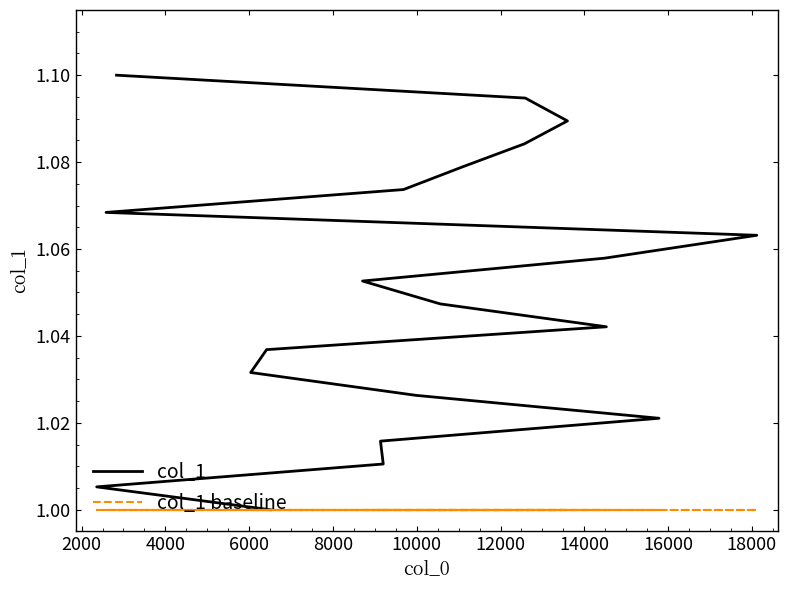

True or false: col_1 has more than 1 points higher than both neighbors.

False